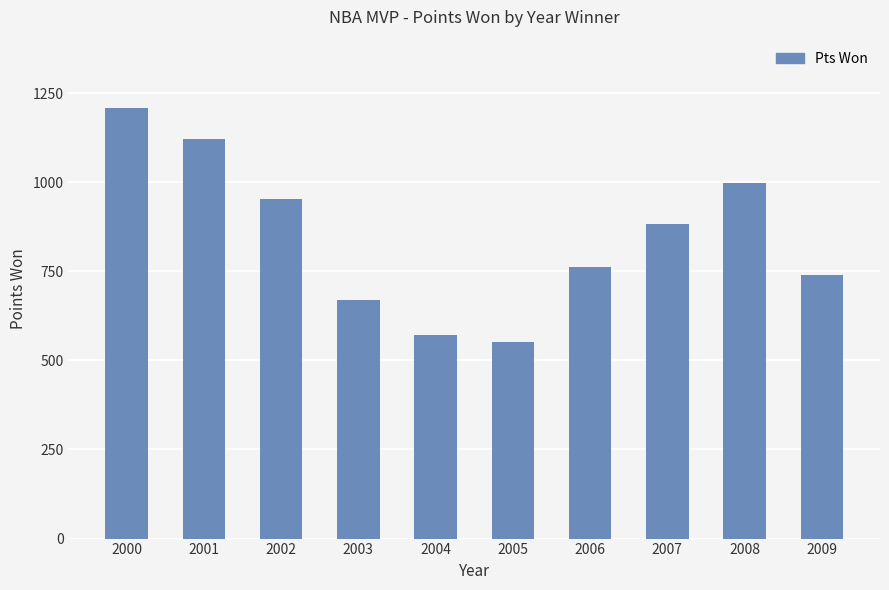

Reading right to left, extract all data points from this chart.

741	997	882	761	551	572	669	954	1121	1207